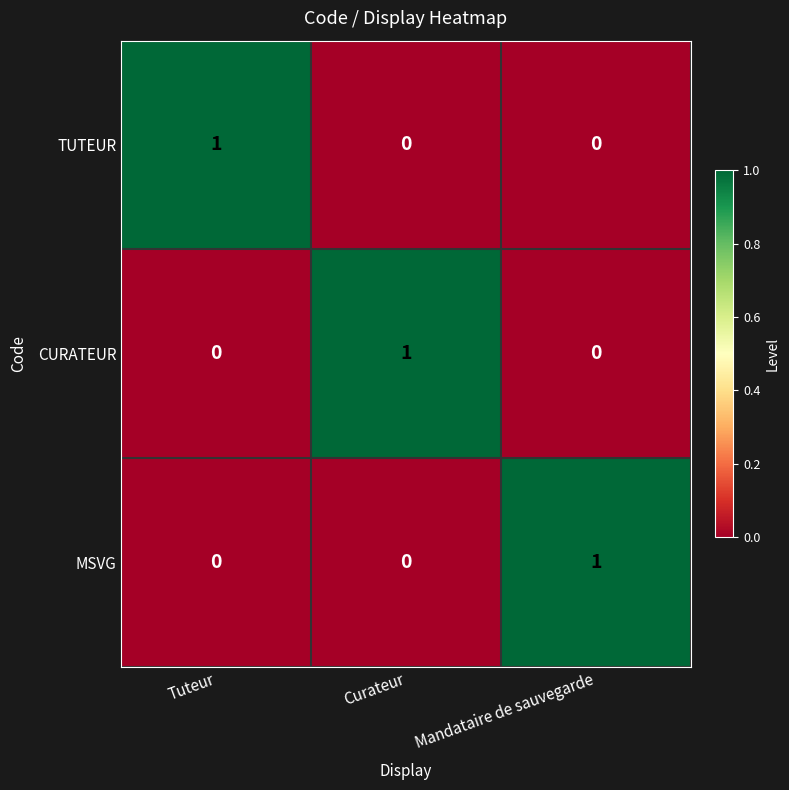

Reading right to left, extract all data points from this chart.

TUTEUR: 0	0	1
CURATEUR: 0	1	0
MSVG: 1	0	0